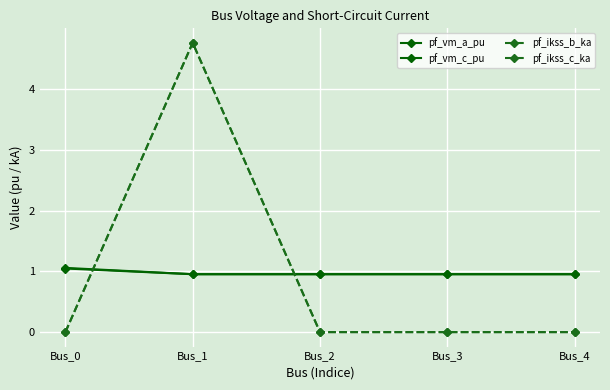

Reading right to left, transcribe all the data shown in this chart.

pf_vm_a_pu: 1.0	1.0	1.0	1.0	1.0
pf_vm_c_pu: 1.0	1.0	1.0	1.0	1.1
pf_ikss_b_ka: 0.0	0.0	0.0	4.8	0.0
pf_ikss_c_ka: 0.0	0.0	0.0	4.8	0.0